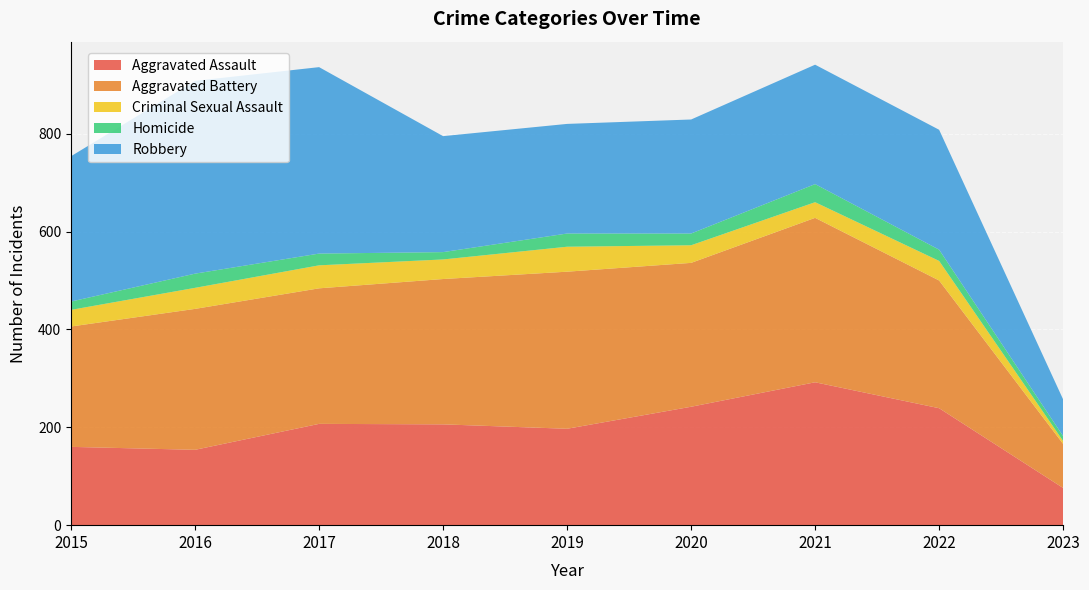

Reading left to right, what are all the values shown in this chart?

Aggravated Assault: 160	154	207	206	197	242	292	239	76
Aggravated Battery: 246	288	277	297	321	294	336	261	90
Criminal Sexual Assault: 34	43	47	40	51	36	32	40	6
Homicide: 17	29	24	15	27	24	37	23	10
Robbery: 297	394	381	237	224	233	244	245	75